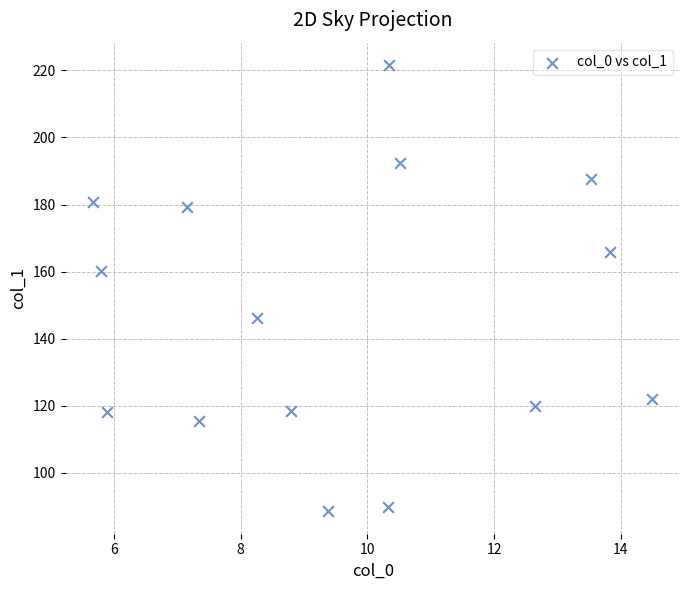

What is the range of Y values (max minus min)?

133.1